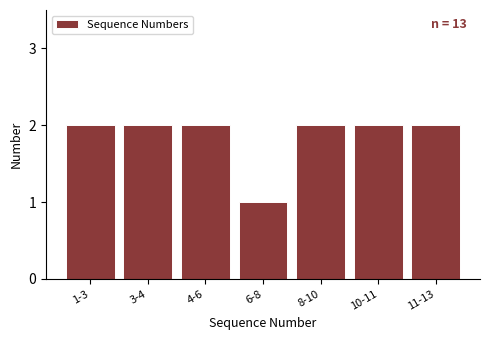

Reading left to right, what are all the values shown in this chart?

2	2	2	1	2	2	2